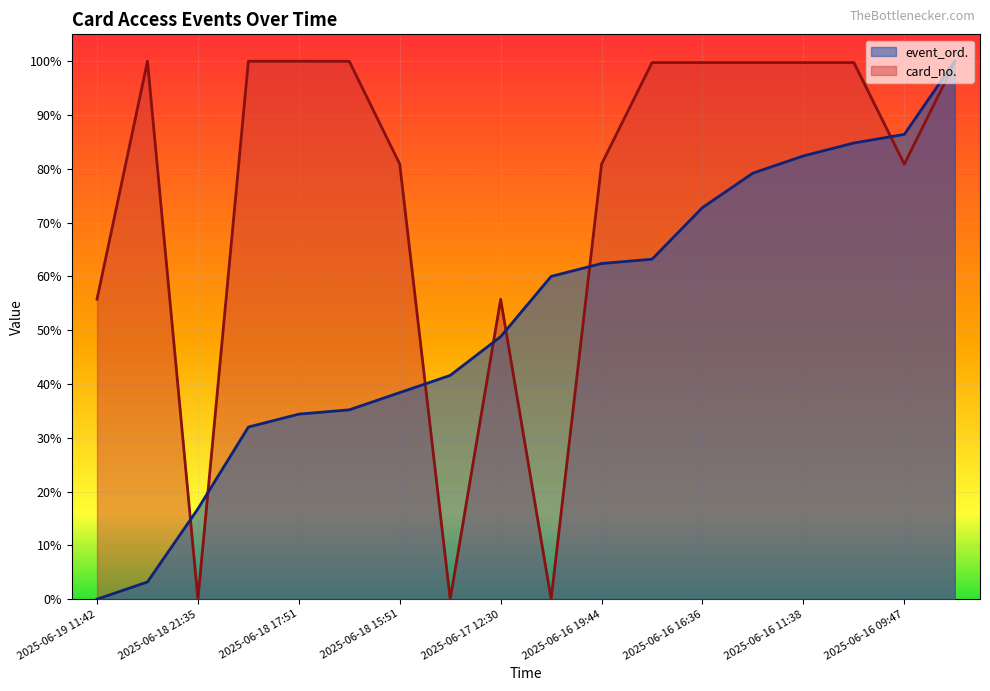

At which label does event_ord. reach its peak?

2025-06-16 03:46